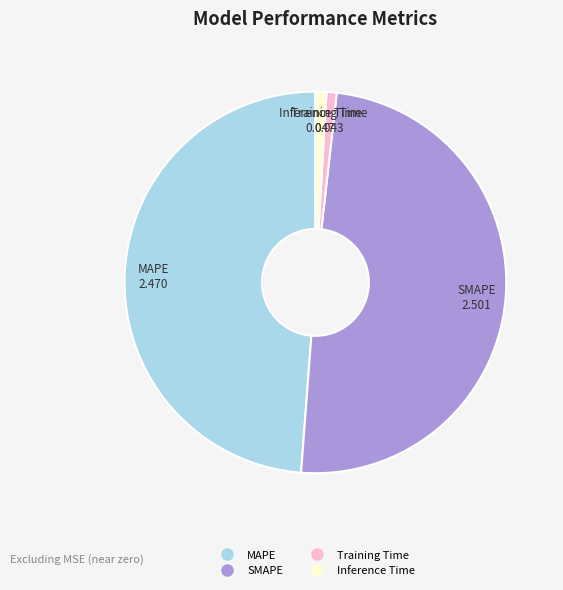

How many slices are in this pie chart?

4